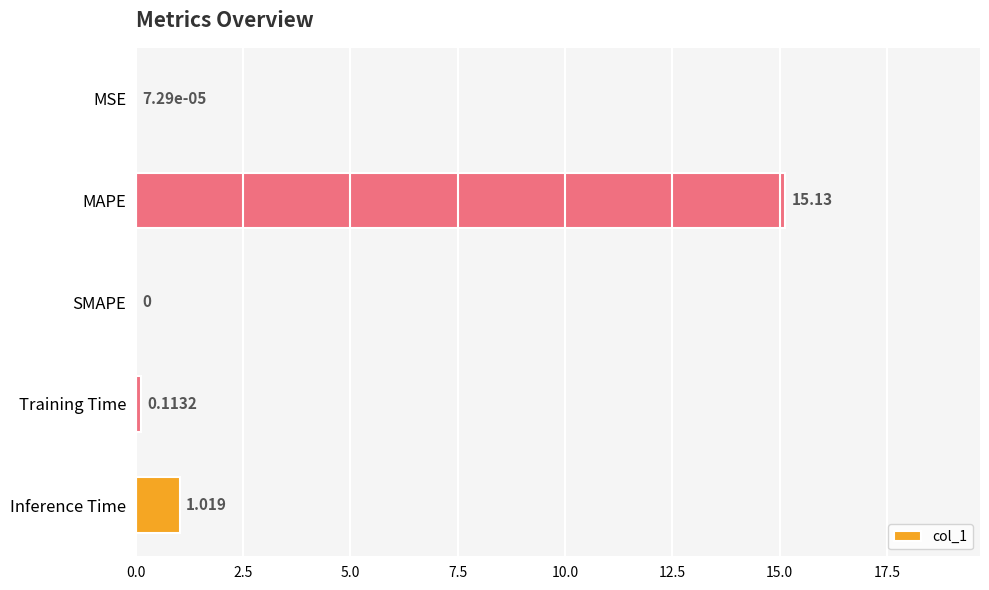

Are the bars horizontal?

Yes